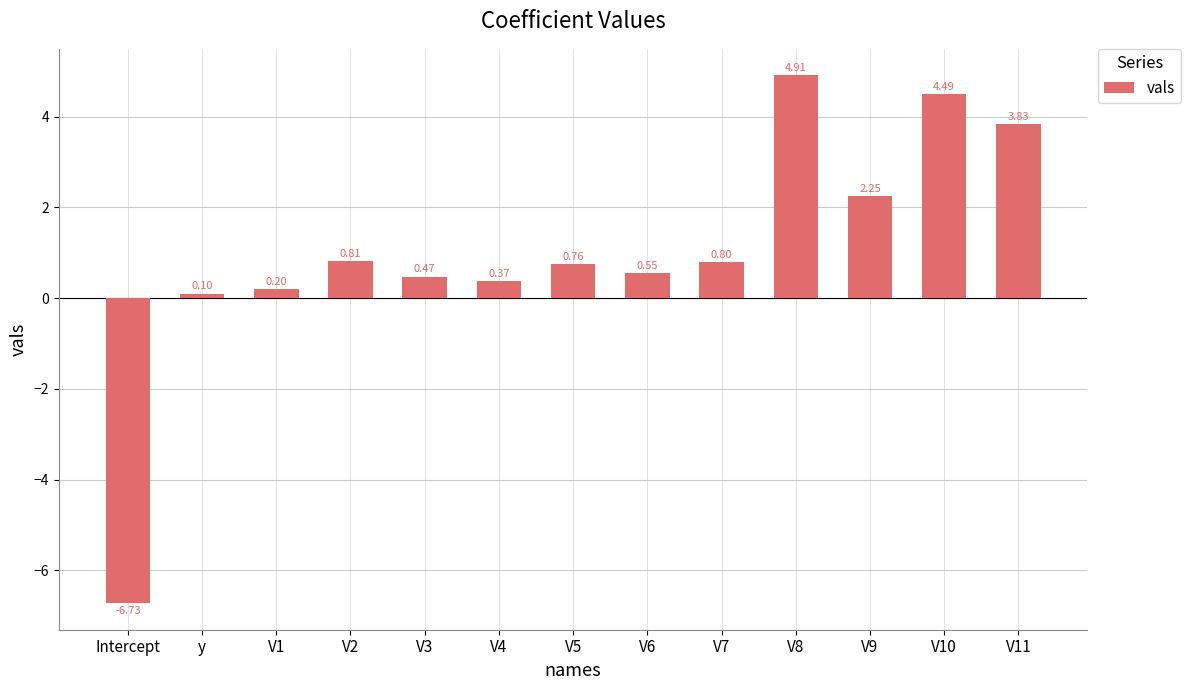

Which has a higher value, V5 or V1?

V5